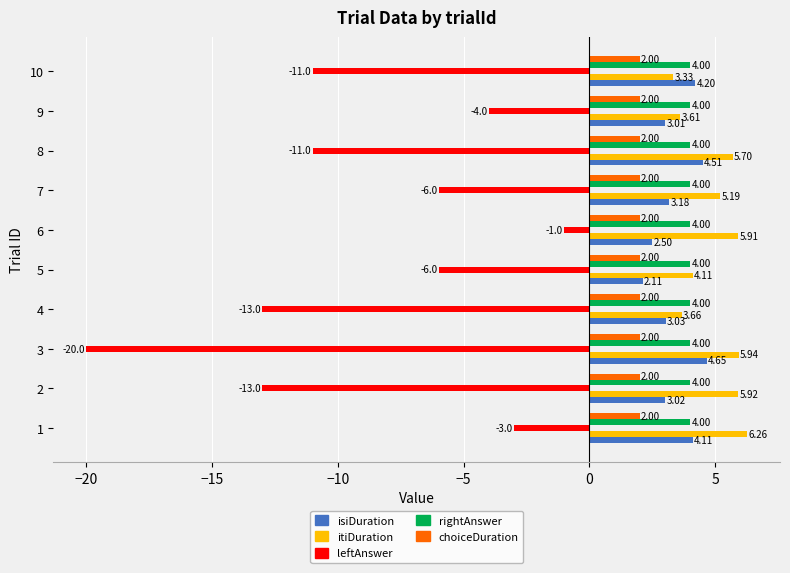

List the series in order of their peak value, lowest first.

leftAnswer, choiceDuration, rightAnswer, isiDuration, itiDuration